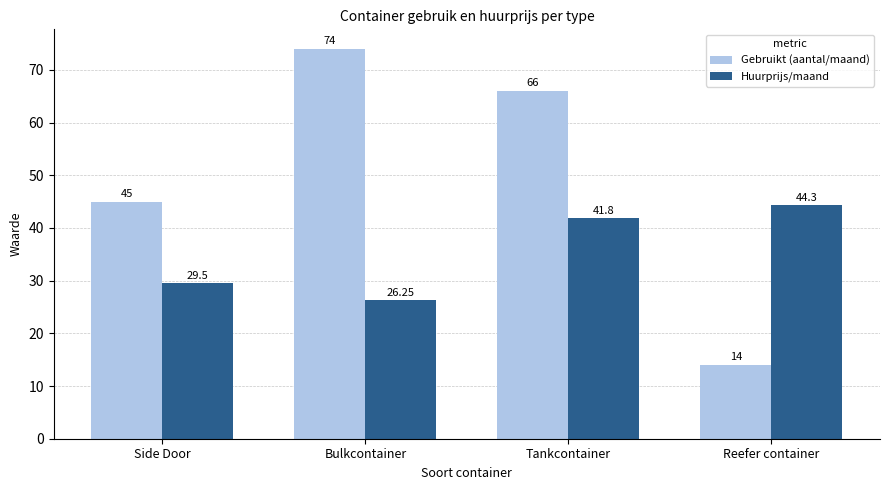

Where does the Huurprijs/maand series first go above 41?

Tankcontainer